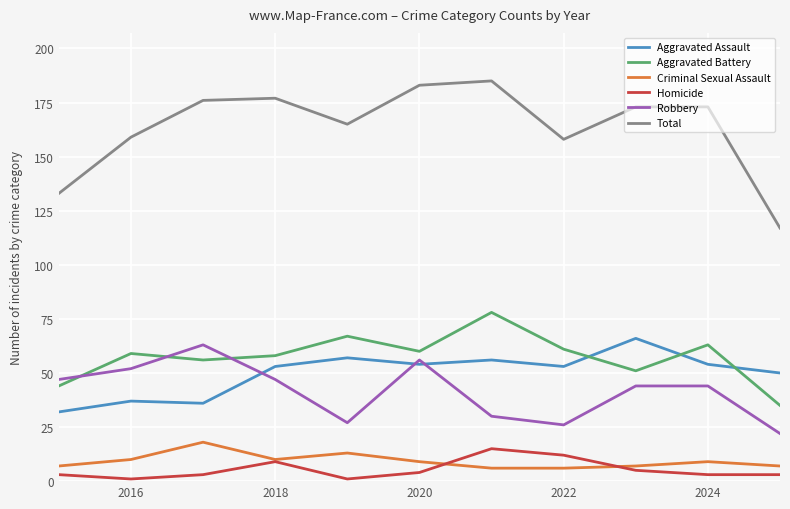

What is the greatest value displayed?

185